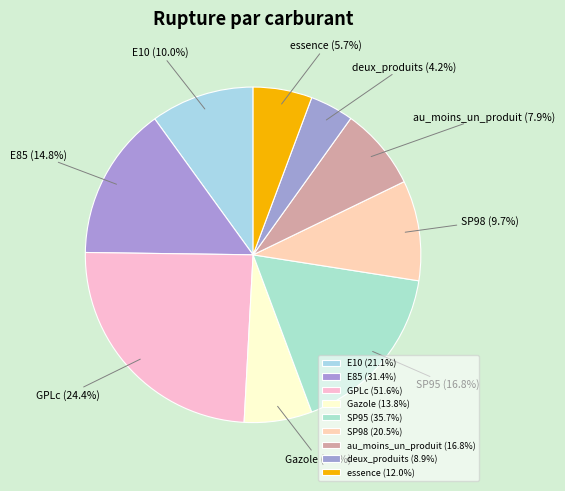

What portion of the pie excludes au_moins_un_produit?

92.1%